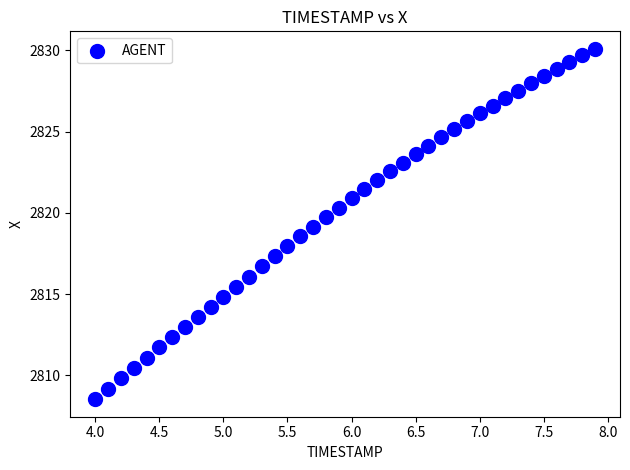

What is the range of X values (max minus min)?

3.9